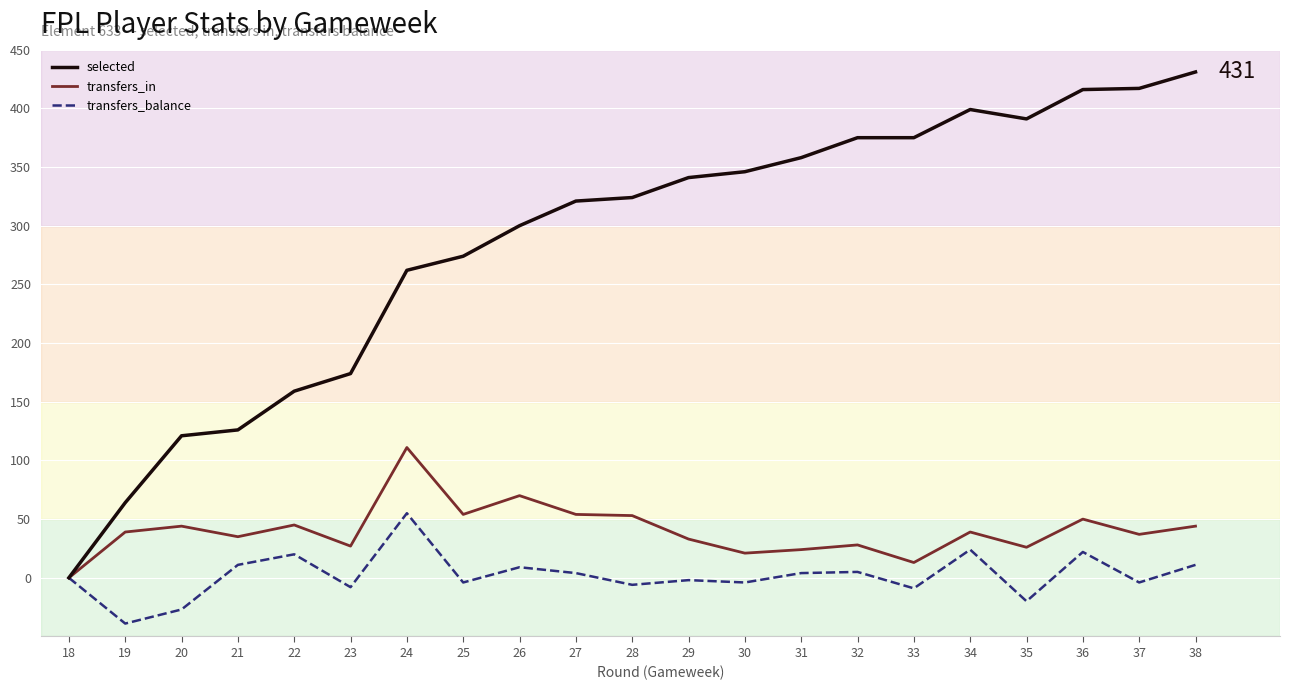

What are all the series names shown in the legend?

selected, transfers_in, transfers_balance